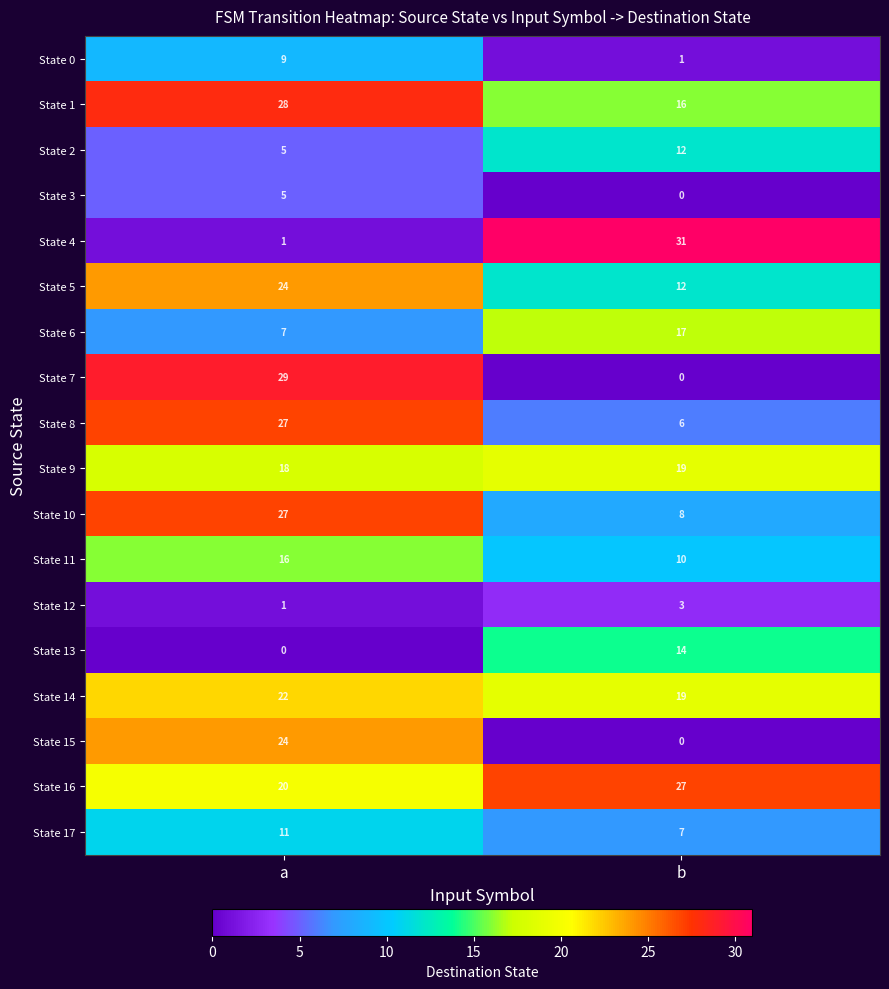

Count the number of data series in this chart.

18